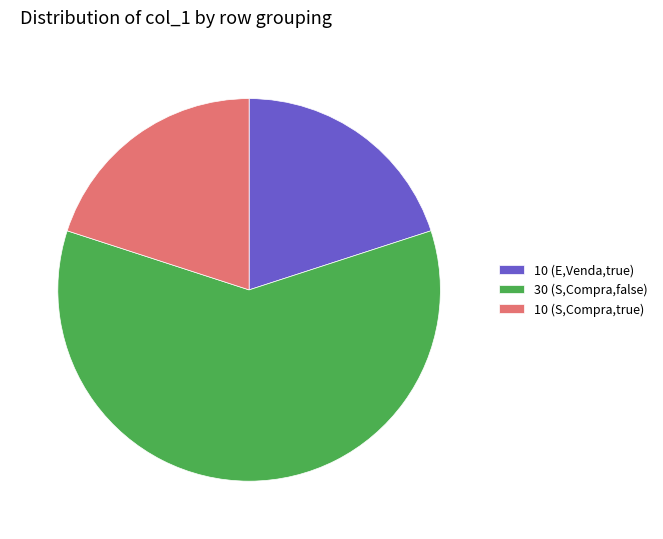

What is the ratio of the value at 10 (E,Venda,true) to the value at 10 (S,Compra,true)?

1.0